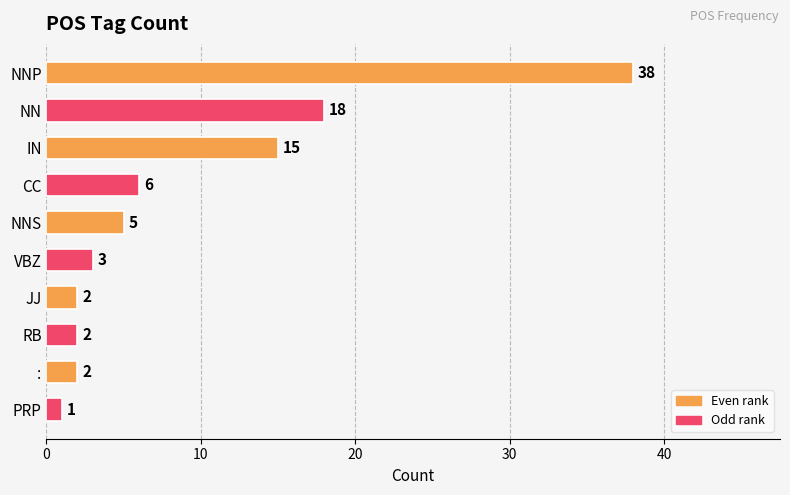

Approximately how many times larger is the value at VBZ compared to PRP?

3.0